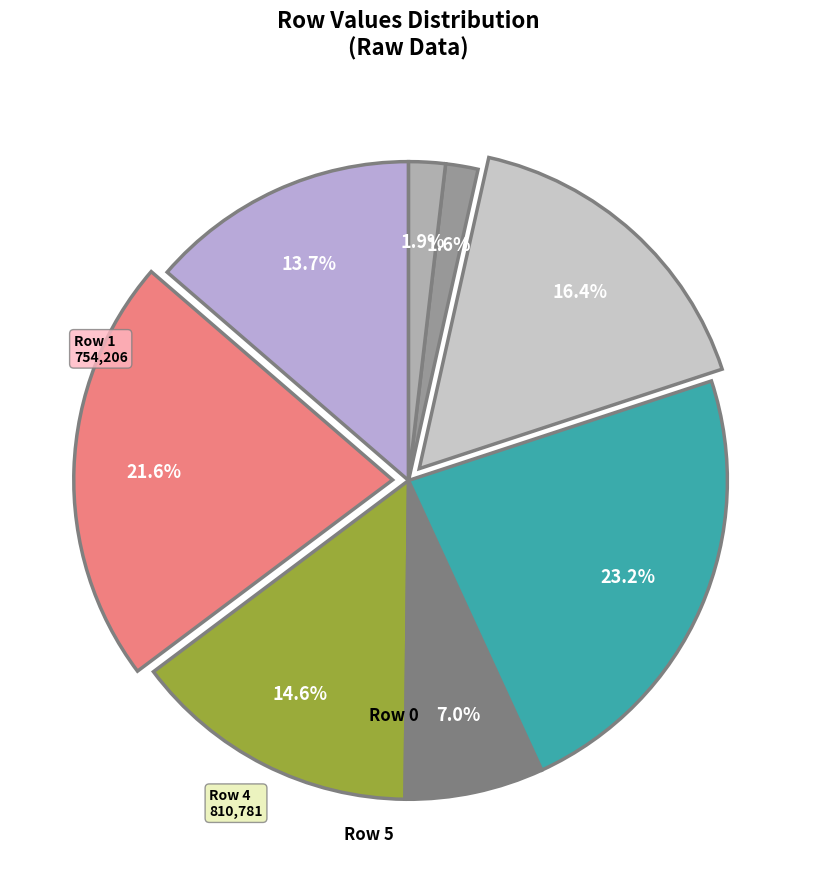

Rank the categories by value from highest to lowest.

Row 4, Row 1, Row 5, Row 2, Row 0, Row 3, Row 7, Row 6